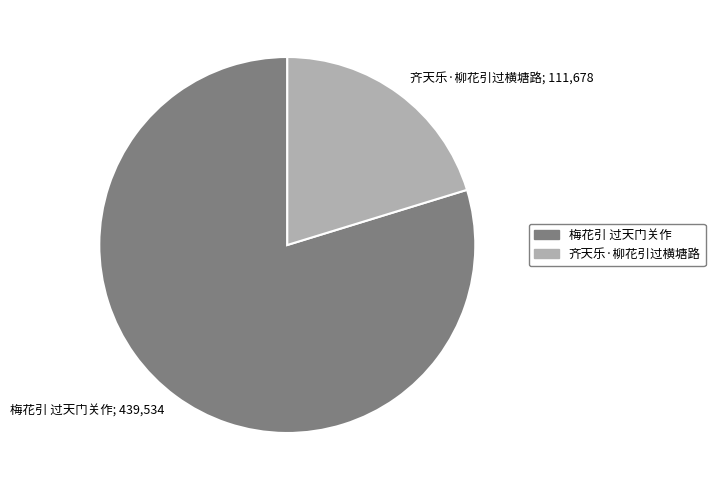

Is the sum of 齐天乐·柳花引过横塘路; 111,678 and 梅花引 过天门关作; 439,534 greater than half?

Yes